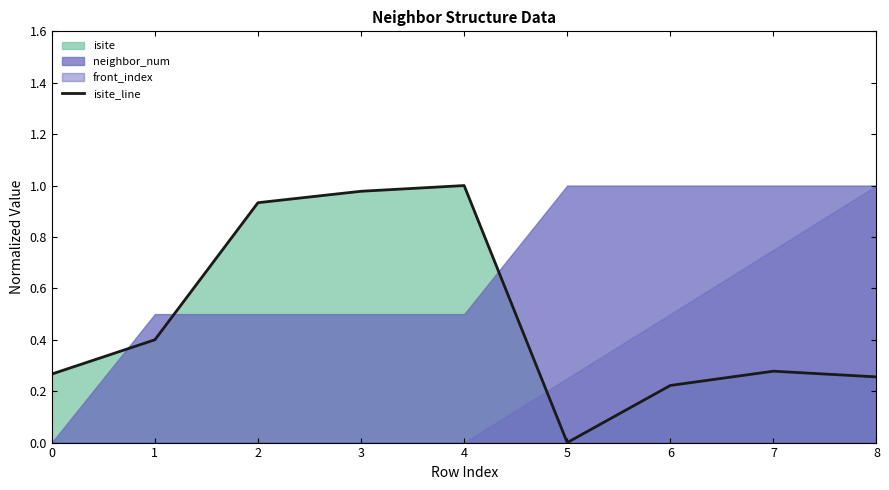

Rank the categories by value from lowest to highest.

5, 6, 8, 0, 7, 1, 2, 3, 4